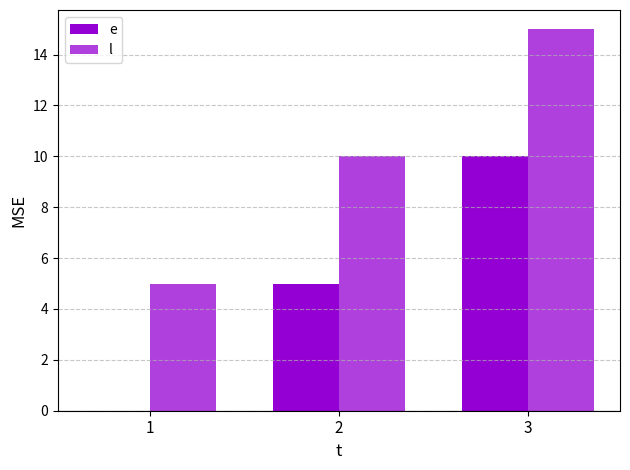

What is the value of the l bar at the 3rd from the left?

15